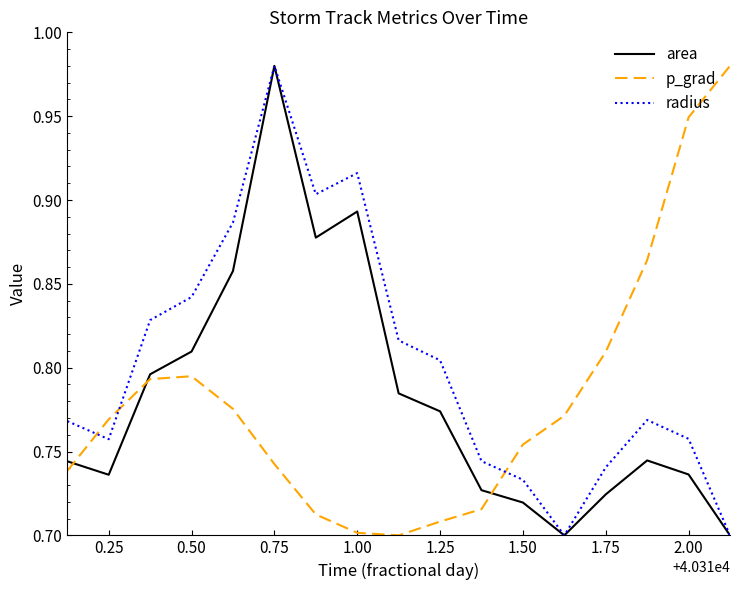

True or false: radius and p_grad intersect in this chart.

True